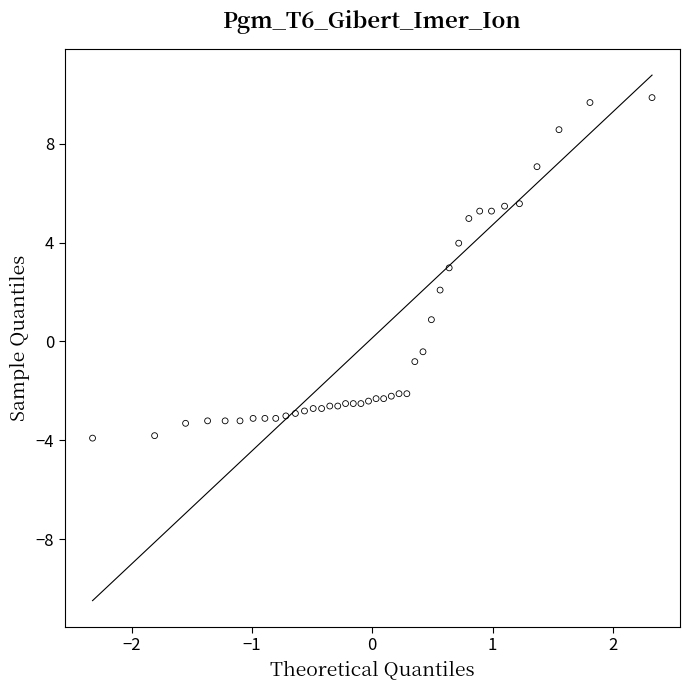

What is the range of Y values (max minus min)?

13.8